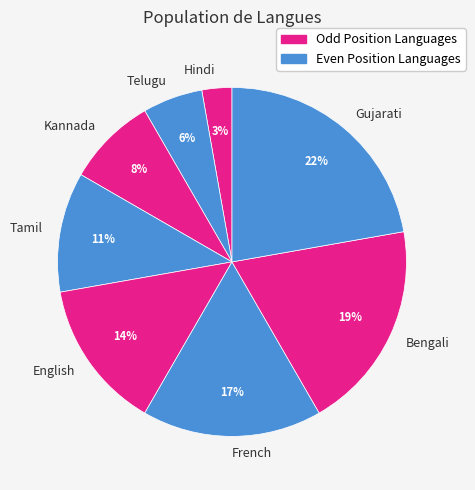

Is the sum of English and Hindi greater than half?

No